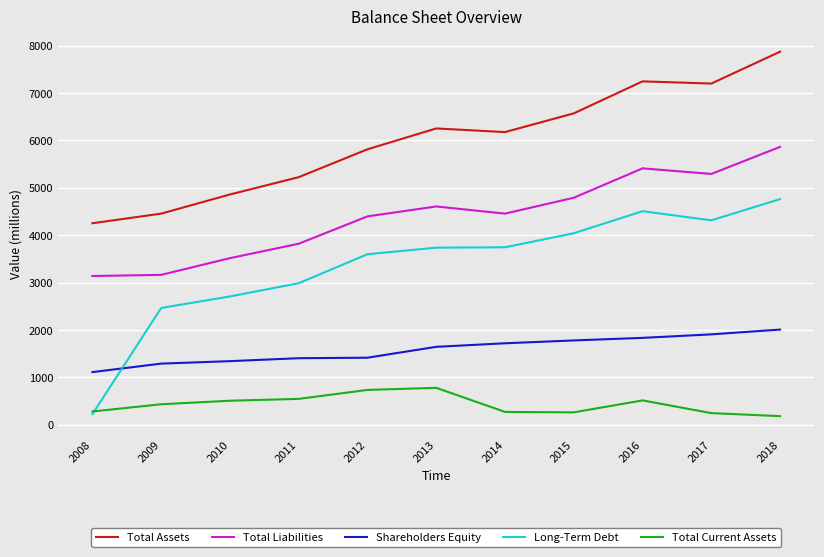

Which category has the lowest value in the Total Assets series?

2008